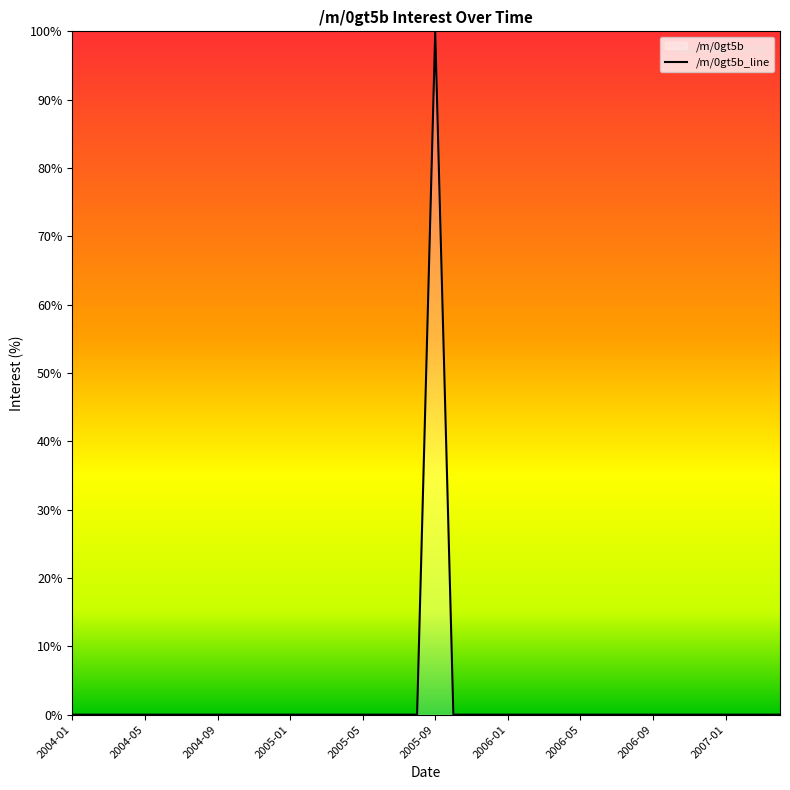

Rank the categories by value from highest to lowest.

2005-09, 2004-01, 2004-02, 2004-03, 2004-04, 2004-05, 2004-06, 2004-07, 2004-08, 2004-09, 2004-10, 2004-11, 2004-12, 2005-01, 2005-02, 2005-03, 2005-04, 2005-05, 2005-06, 2005-07, 2005-08, 2005-10, 2005-11, 2005-12, 2006-01, 2006-02, 2006-03, 2006-04, 2006-05, 2006-06, 2006-07, 2006-08, 2006-09, 2006-10, 2006-11, 2006-12, 2007-01, 2007-02, 2007-03, 2007-04